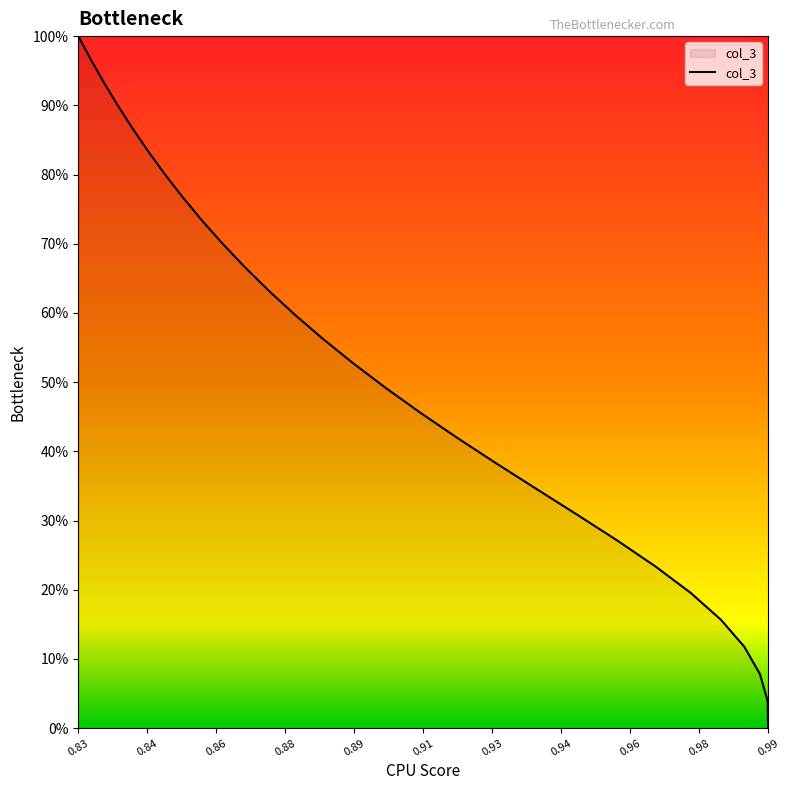

The chart shows a value of 1227.0 at 12. True or false?

False